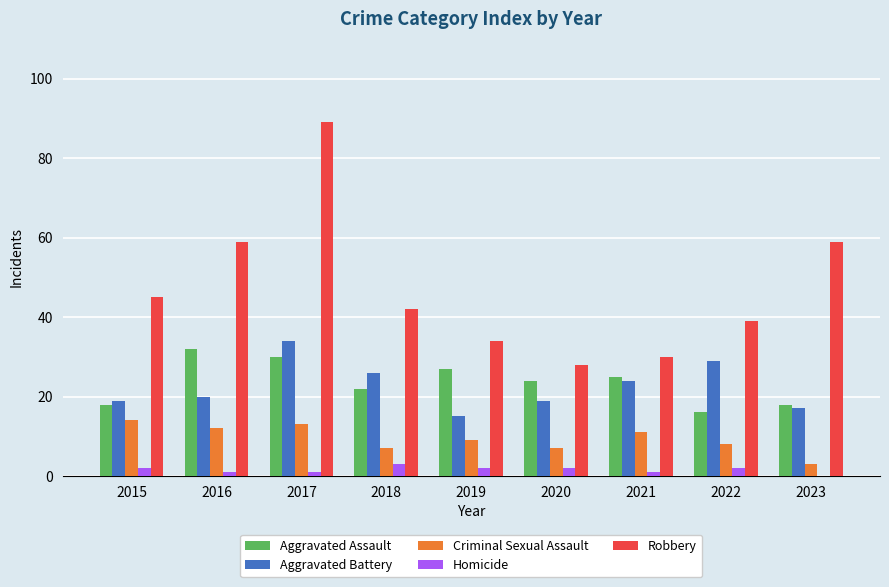

What is the total value across all series at 2015?

98